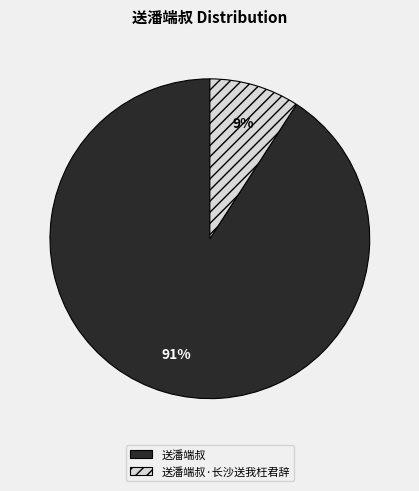

Is there any slice that represents more than half of the pie?

Yes